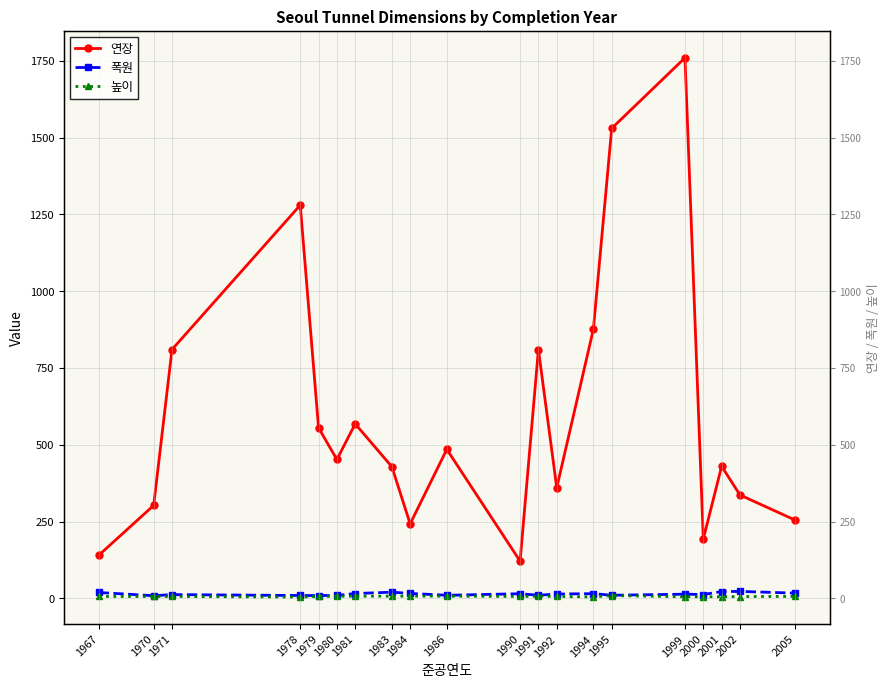

Rank the series by their maximum value, from lowest to highest.

높이, 폭원, 연장